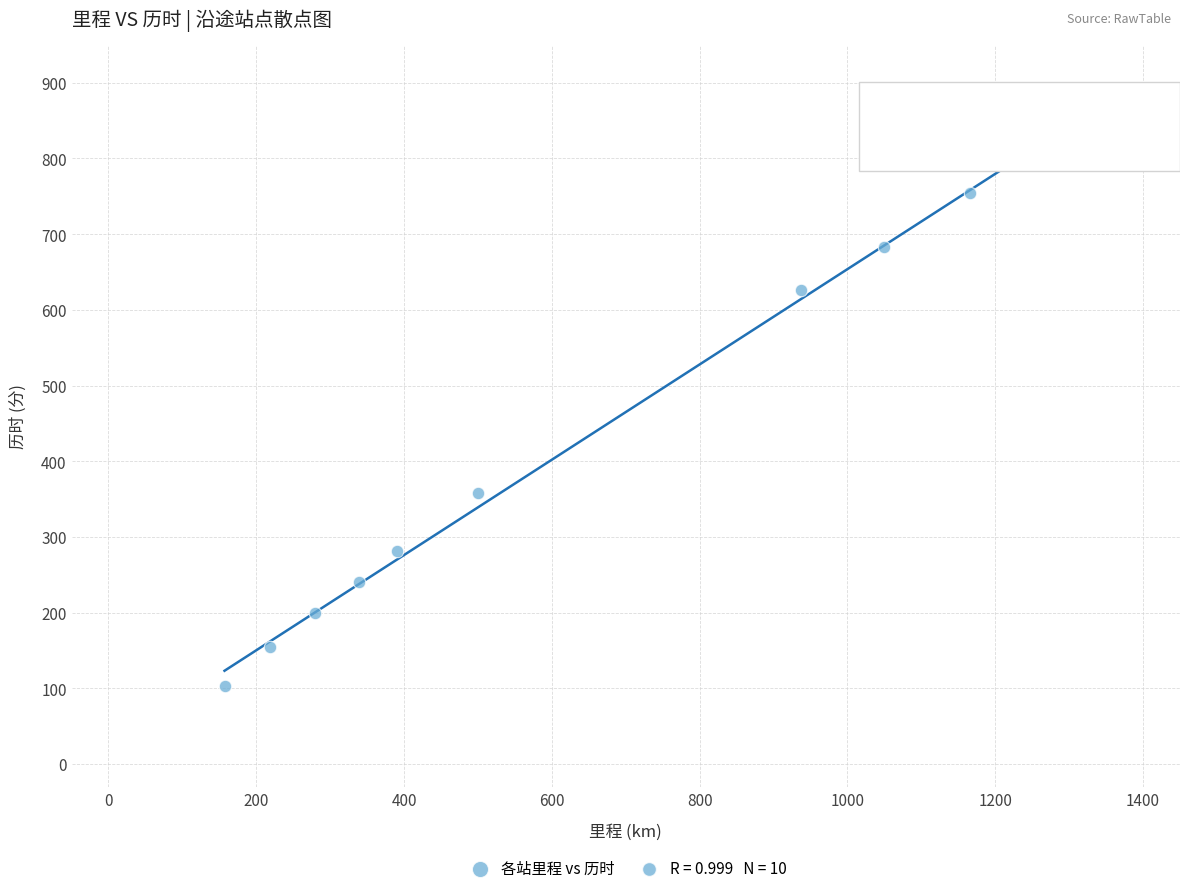

What Y value in the scatter plot is closest to 471?

358